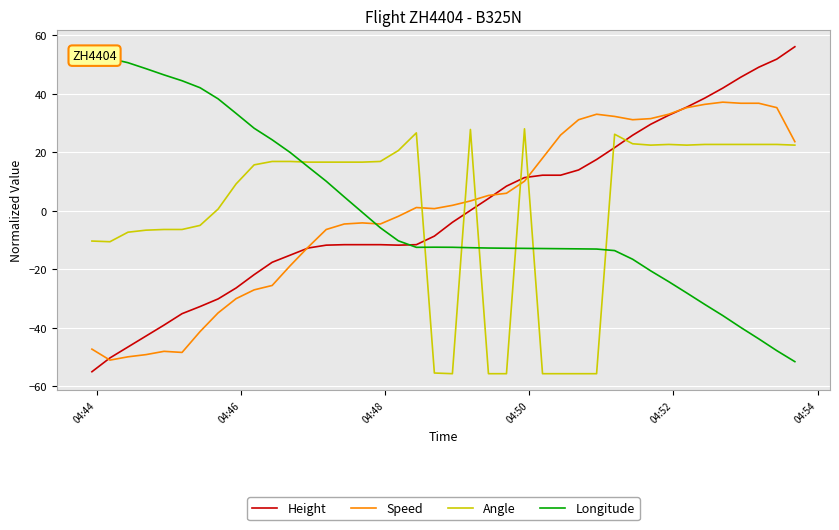

What is the maximum value for Height?

56.1